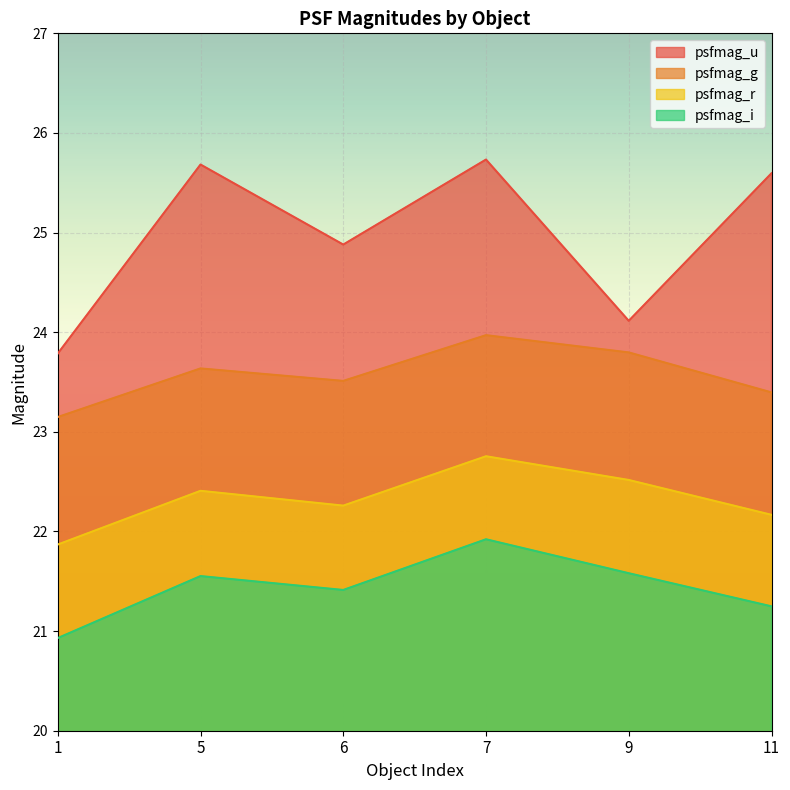

What is the average value of the psfmag_r series?

22.3